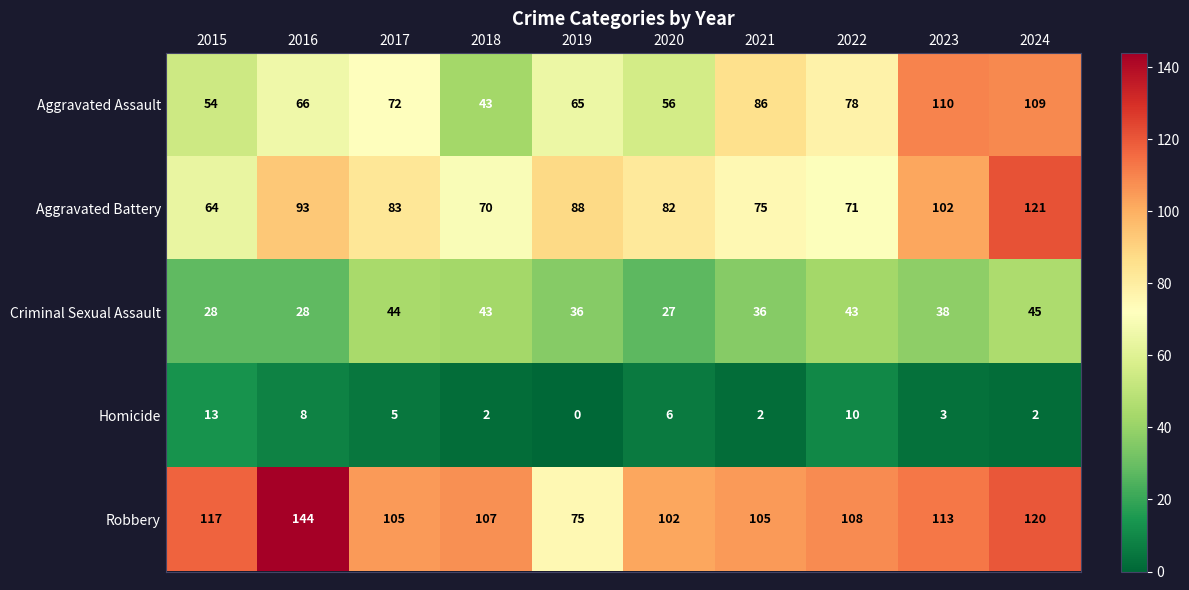

The value of Criminal Sexual Assault at 2016 is 28. True or false?

True